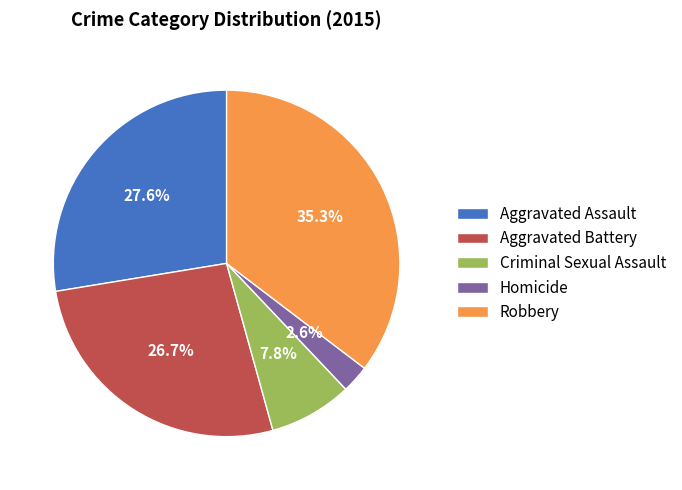

Is there a majority slice in this chart?

No